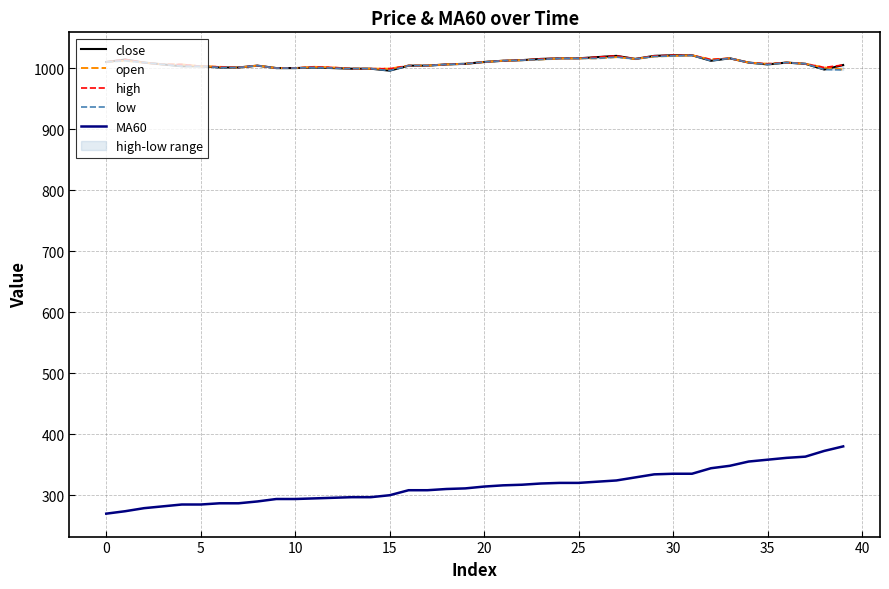

How many lines are shown in the chart?

5